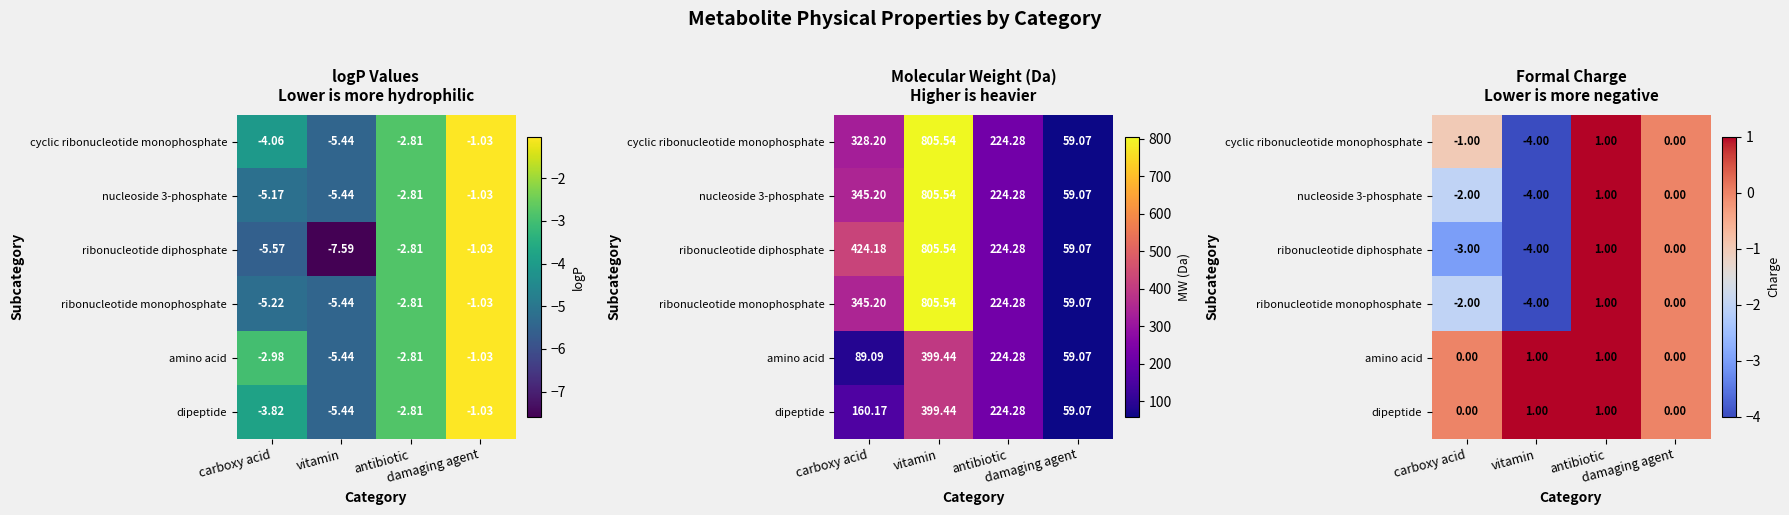

Is the value of nucleoside 3-phosphate at vitamin greater than the value of dipeptide at antibiotic?

No